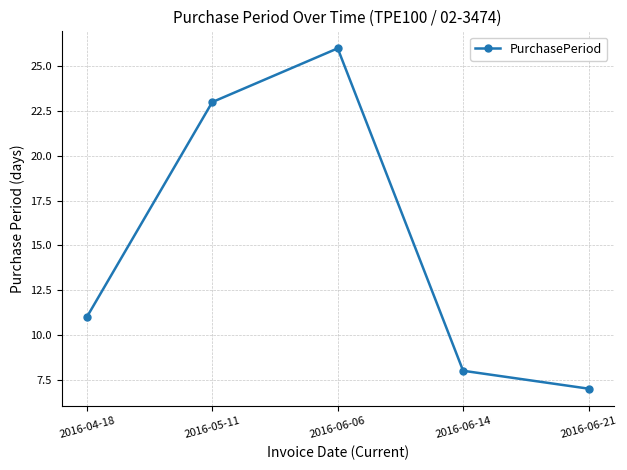

Where is the first local maximum?

2016-06-06